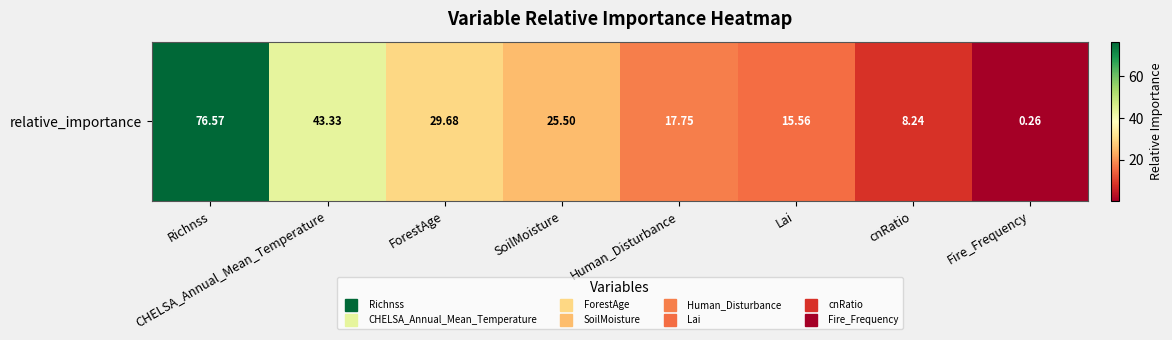

Which has a higher value, SoilMoisture or Richnss?

Richnss